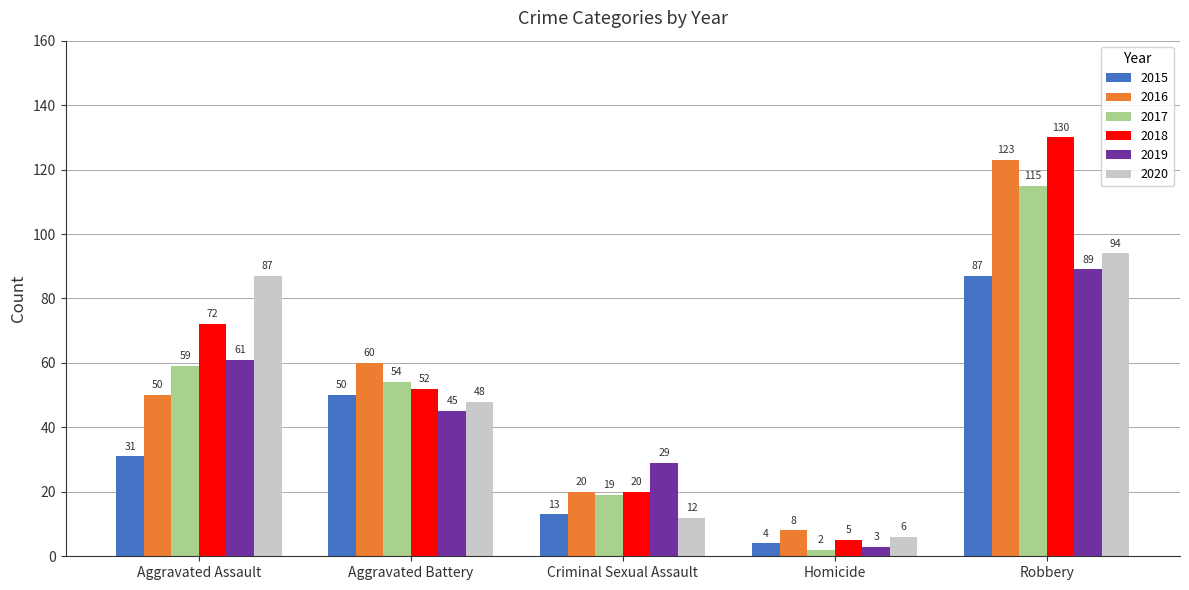

What is the label of the 3rd bar from the right?

Criminal Sexual Assault